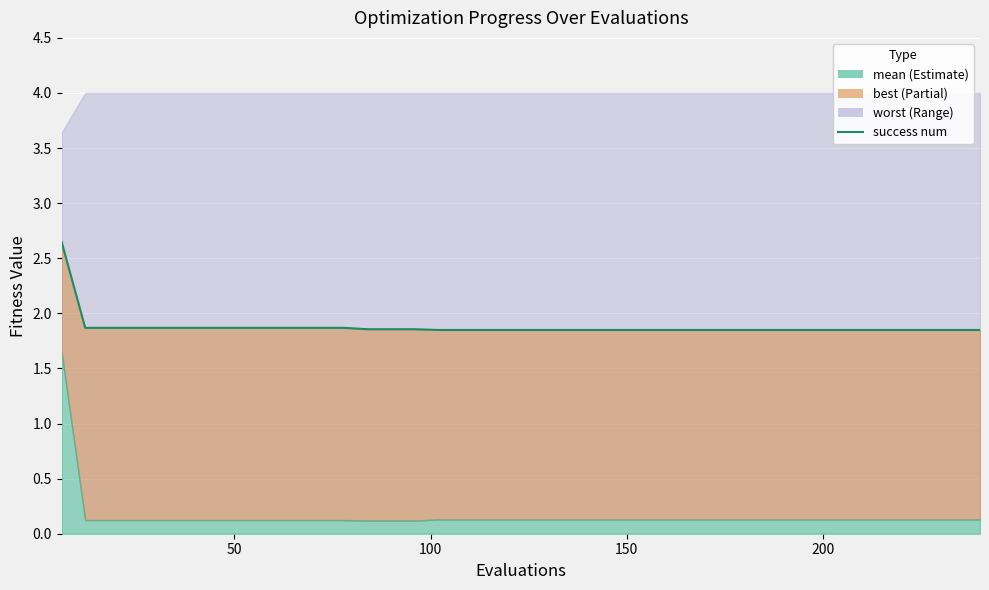

What is the value of the 25th point from the left?

1.8